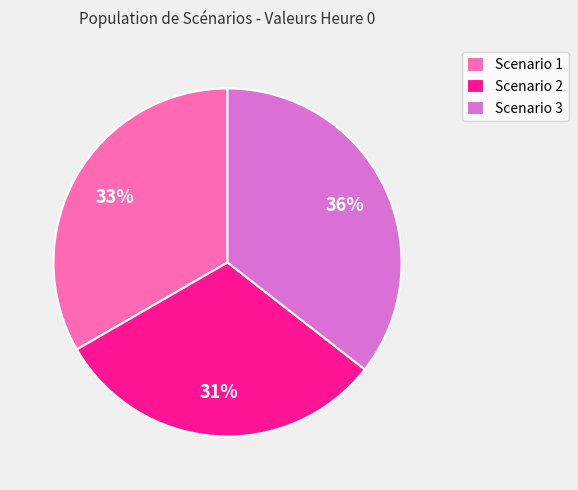

Is it true that Scenario 1 is 43% of the pie?

False